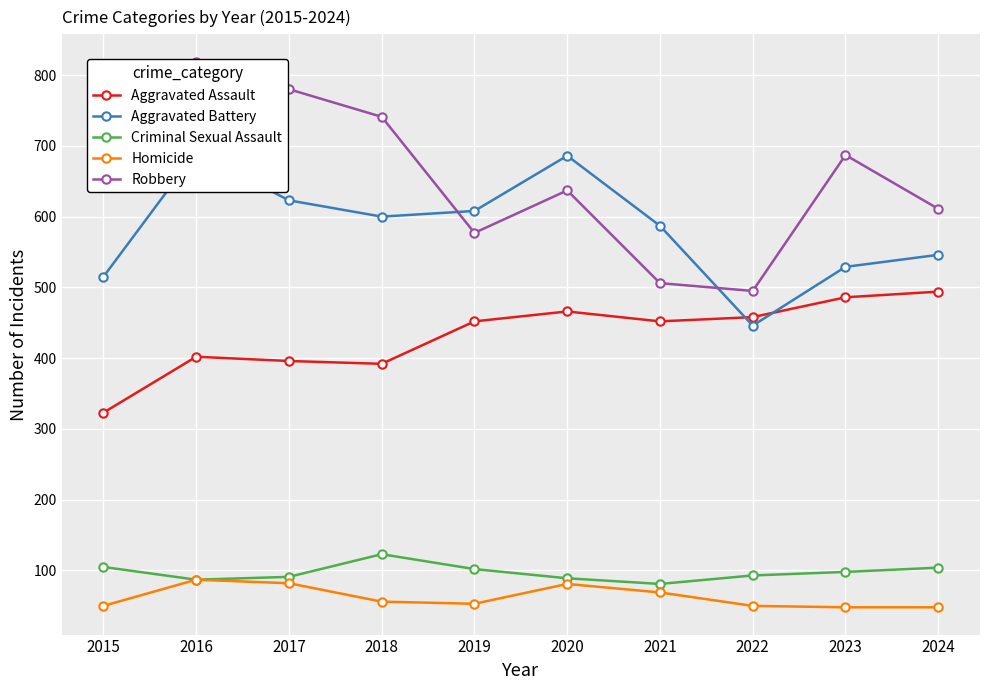

The Aggravated Assault series shows 689 at 2018. True or false?

False